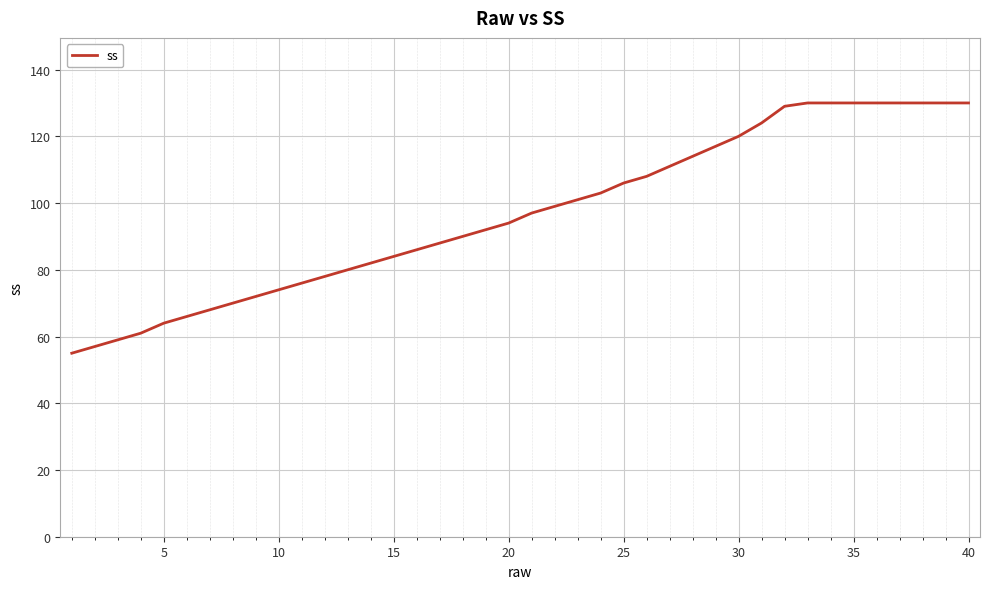

What is the minimum value shown in the chart?

55